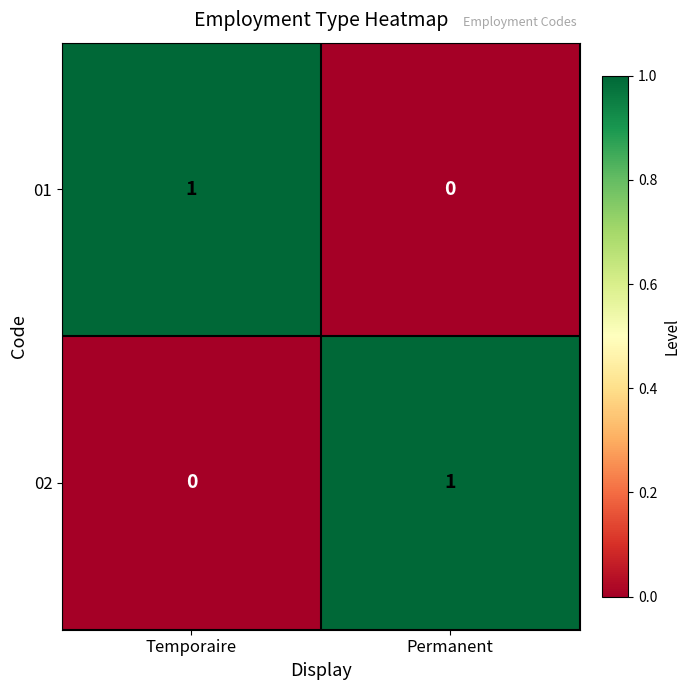

Reading left to right, list all the values displayed in this chart.

01: 1	0
02: 0	1